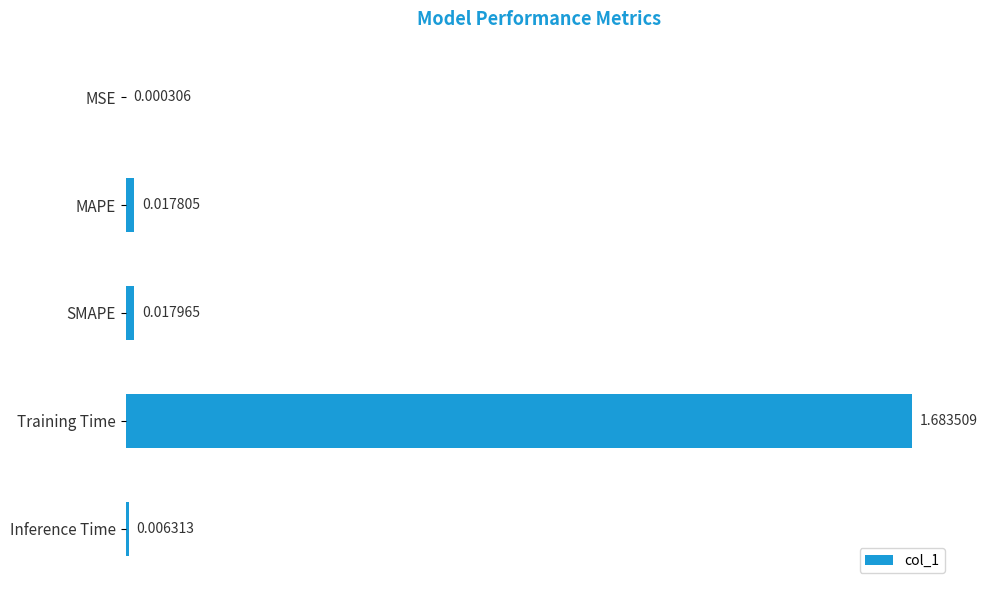

Which has a higher value, MAPE or Inference Time?

MAPE